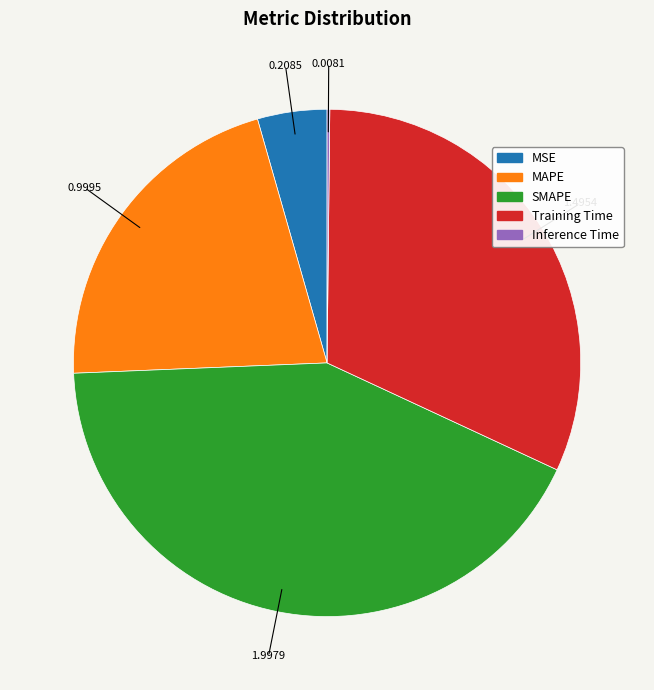

Which slice is the largest?

SMAPE